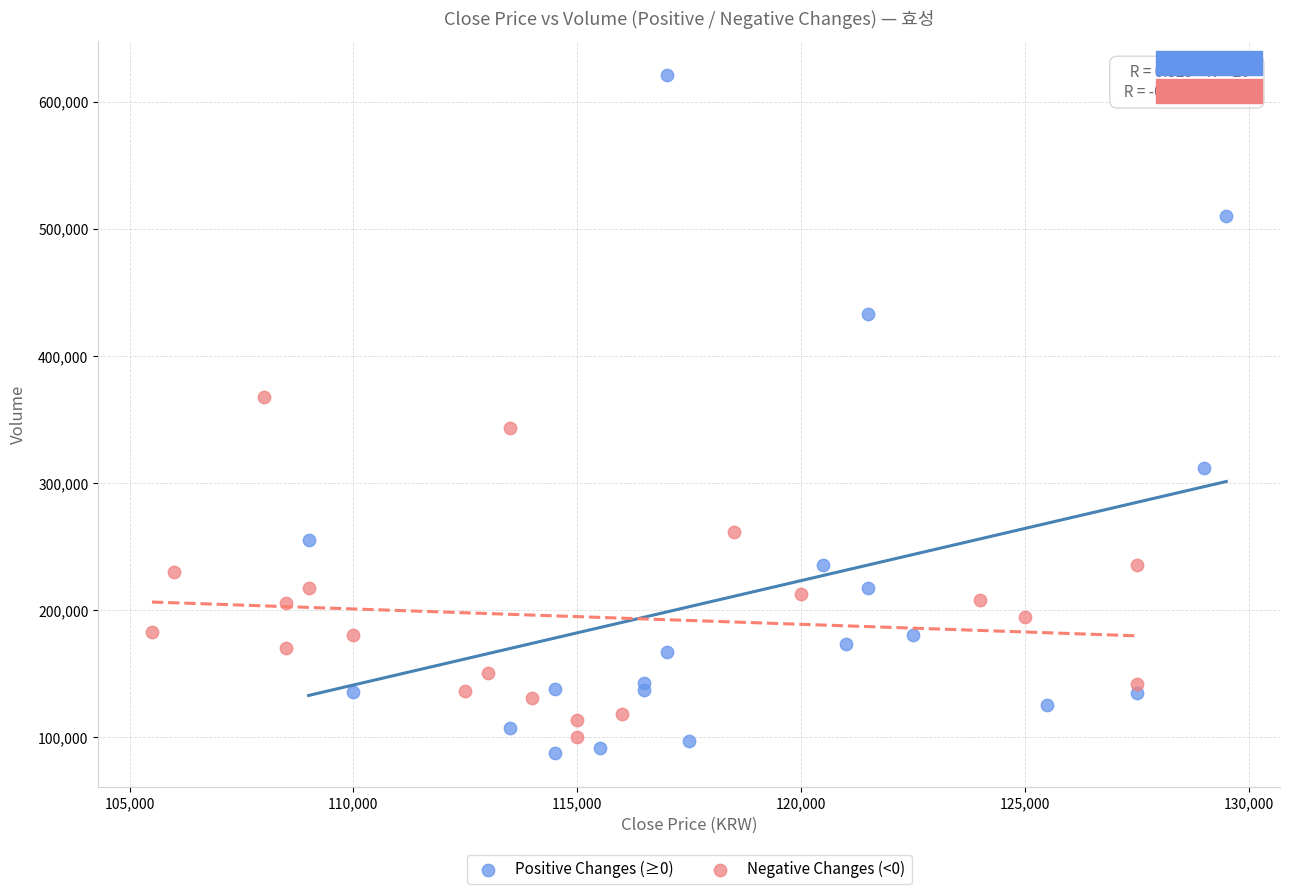

Which series contains the lowest Y value?

Positive Changes (≥0)